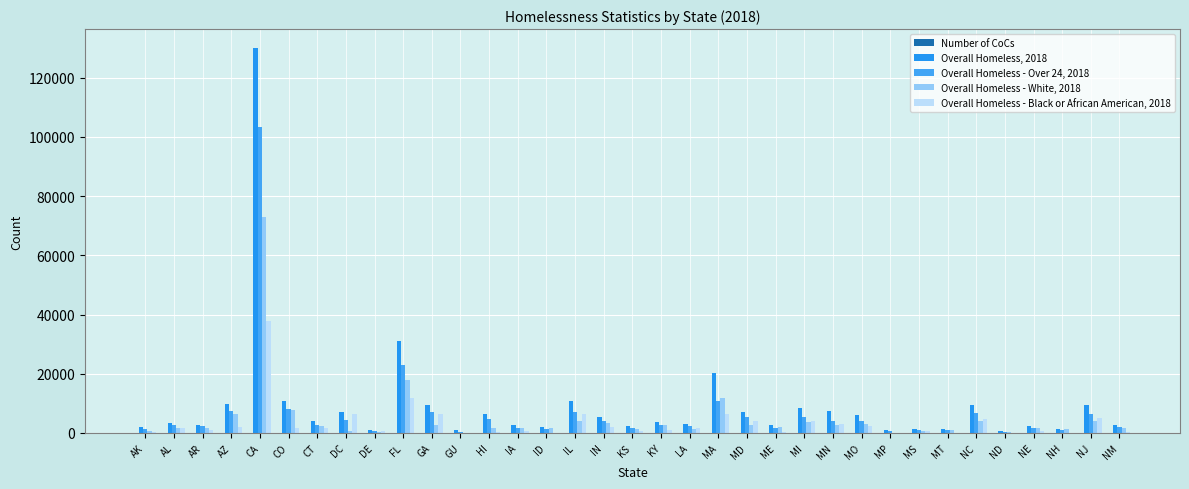

Are the bars grouped side by side (vs. stacked)?

Yes